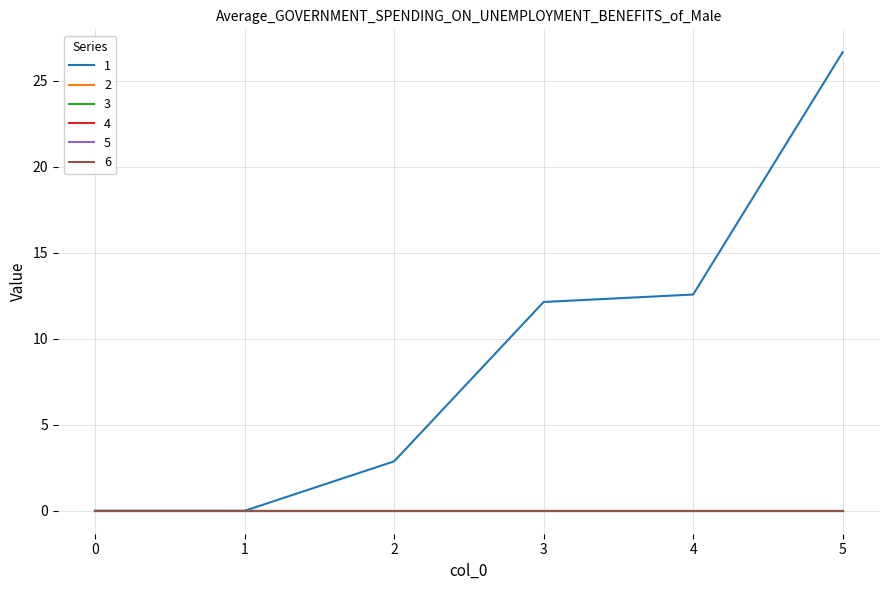

Reading left to right, what are all the values shown in this chart?

1: 0=0.0	1=0.0	2=2.9	3=12.1	4=12.6	5=26.7
2: 0=0.0	1=0.0	2=0.0	3=0.0	4=0.0	5=0.0
3: 0=0.0	1=0.0	2=0.0	3=0.0	4=0.0	5=0.0
4: 0=0.0	1=0.0	2=0.0	3=0.0	4=0.0	5=0.0
5: 0=0.0	1=0.0	2=0.0	3=0.0	4=0.0	5=0.0
6: 0=0.0	1=0.0	2=0.0	3=0.0	4=0.0	5=0.0